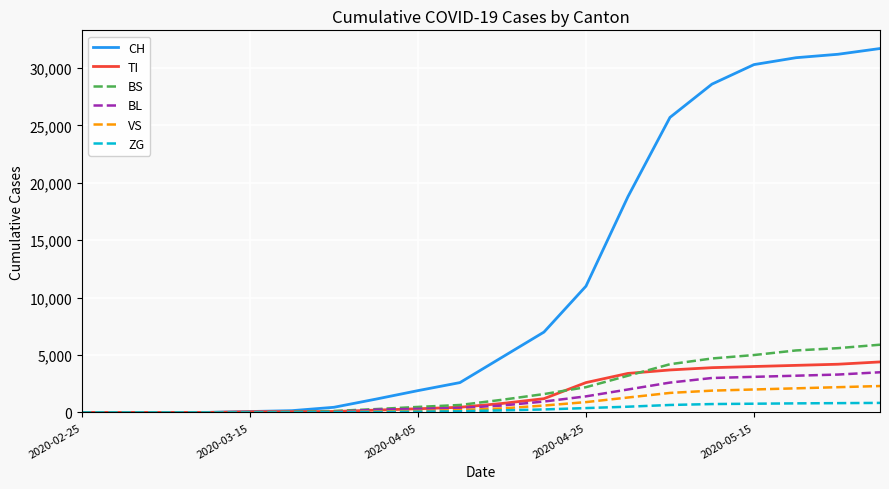

Count the number of data series in this chart.

6